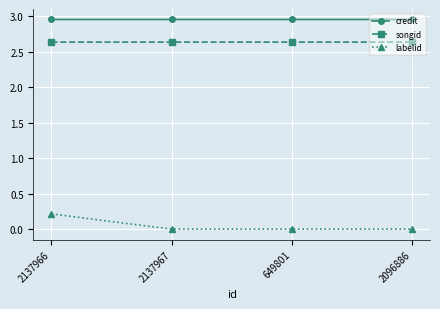

Is the value of songid at 649801 greater than the value of labelid at 2096886?

Yes